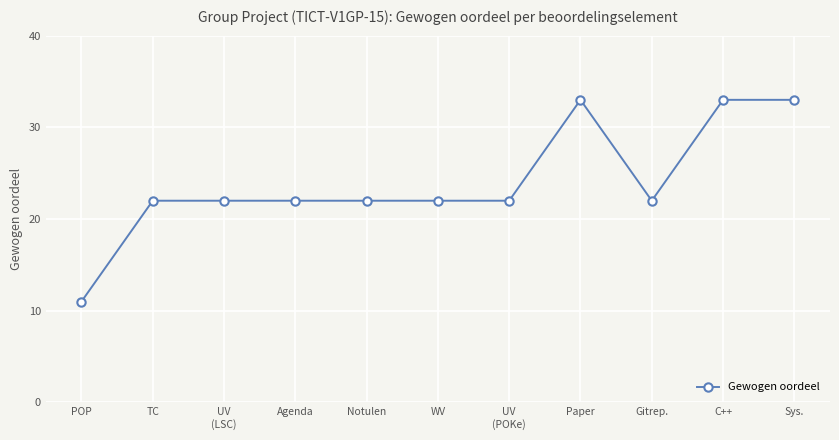

What is the ratio of the value at Notulen to the value at UV
(LSC)?

1.0